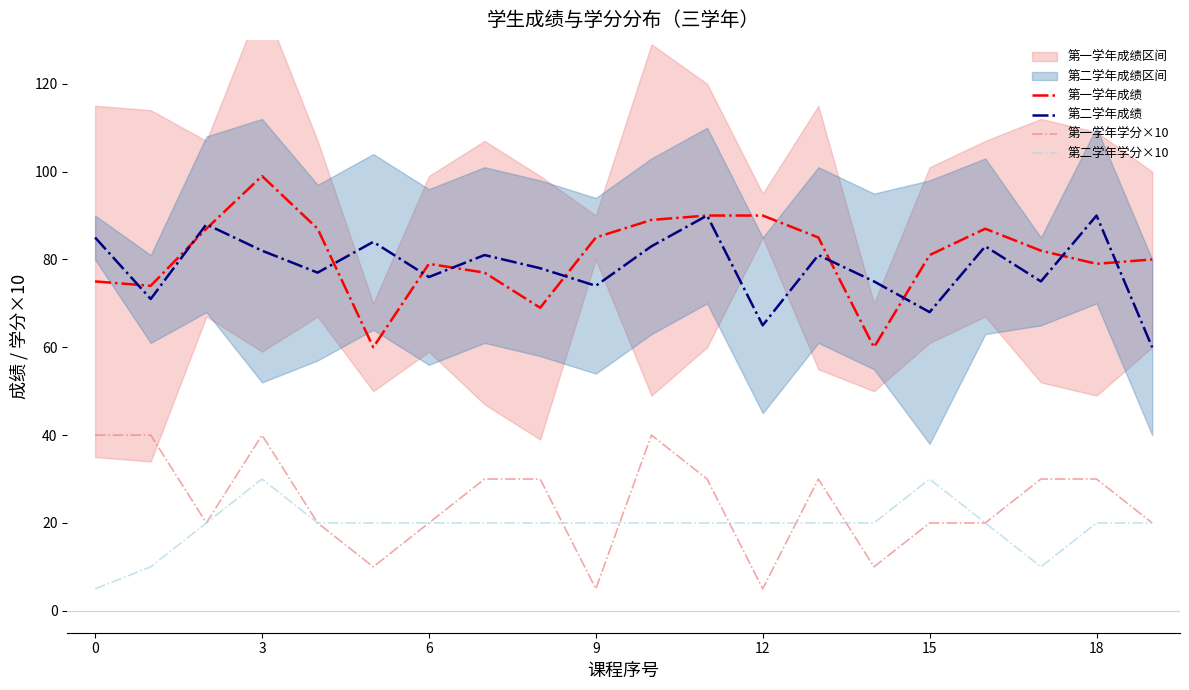

True or false: 第一学年学分×10 and 第二学年成绩 intersect in this chart.

False